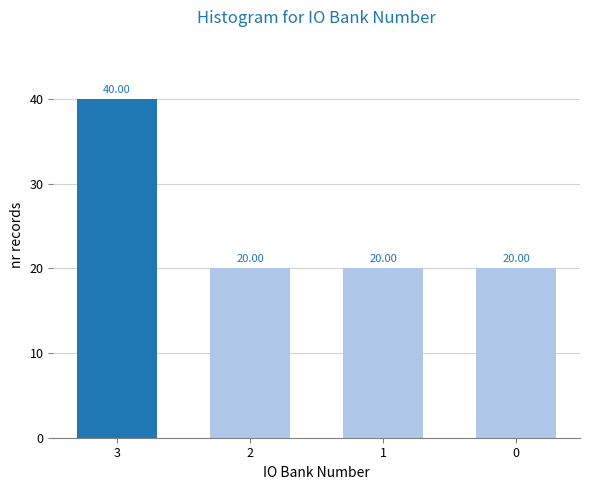

Approximately how many times larger is the value at 0 compared to 2?

1.0